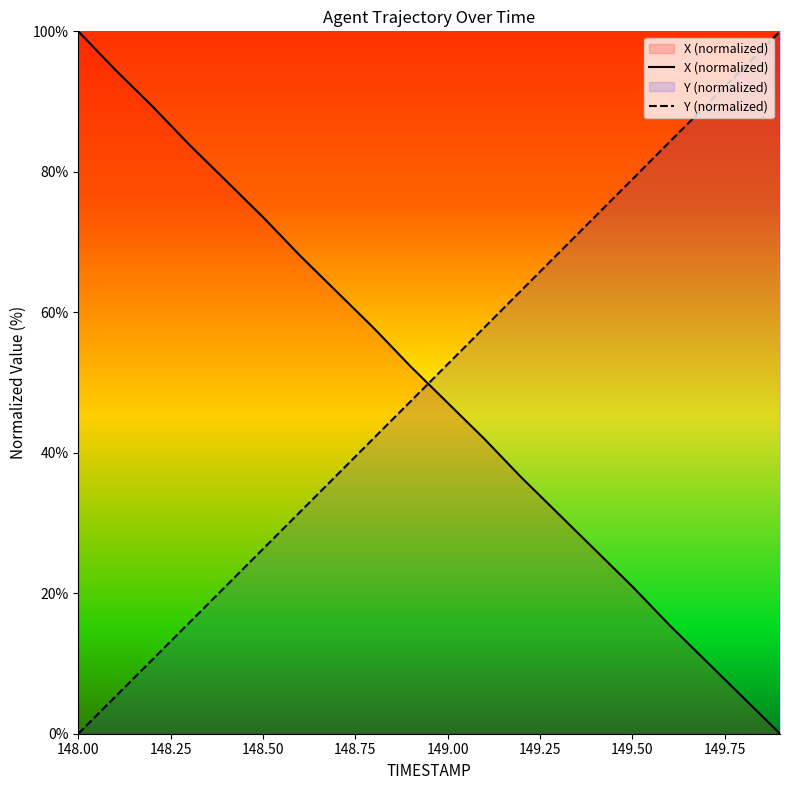

True or false: X (normalized) and Y (normalized) cross at least once.

True